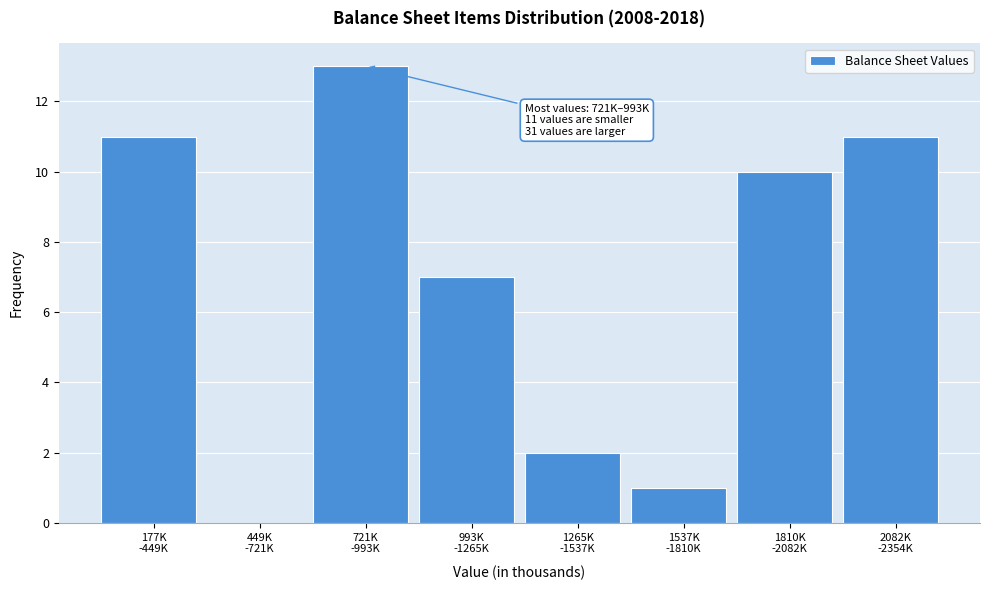

What is the sum of all values?

55